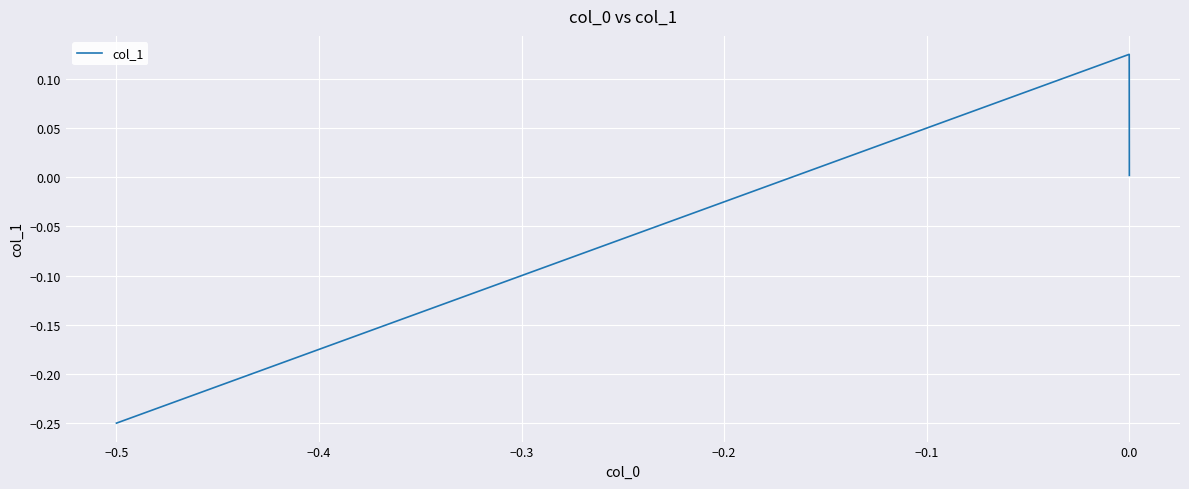

What is the sum of all values?

-0.1